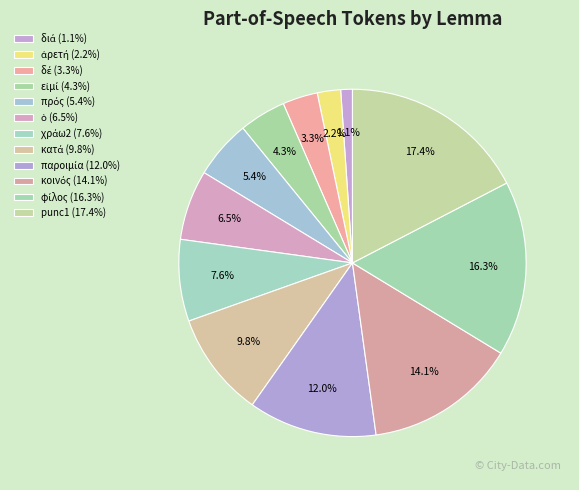

How many slices are in this pie chart?

12